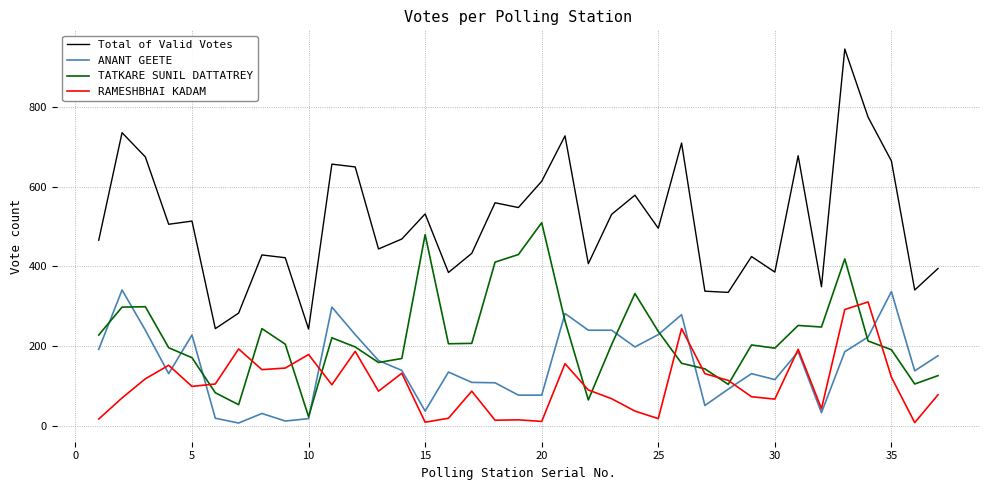

Which series has the widest spread of values?

Total of Valid Votes